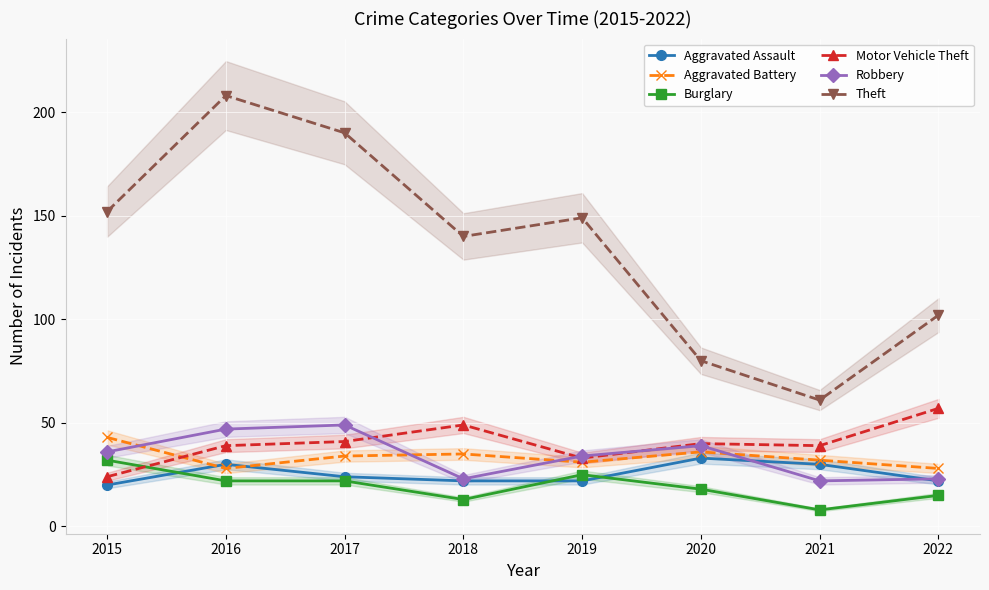

Is it true that Robbery equals 36 at 2021?

False